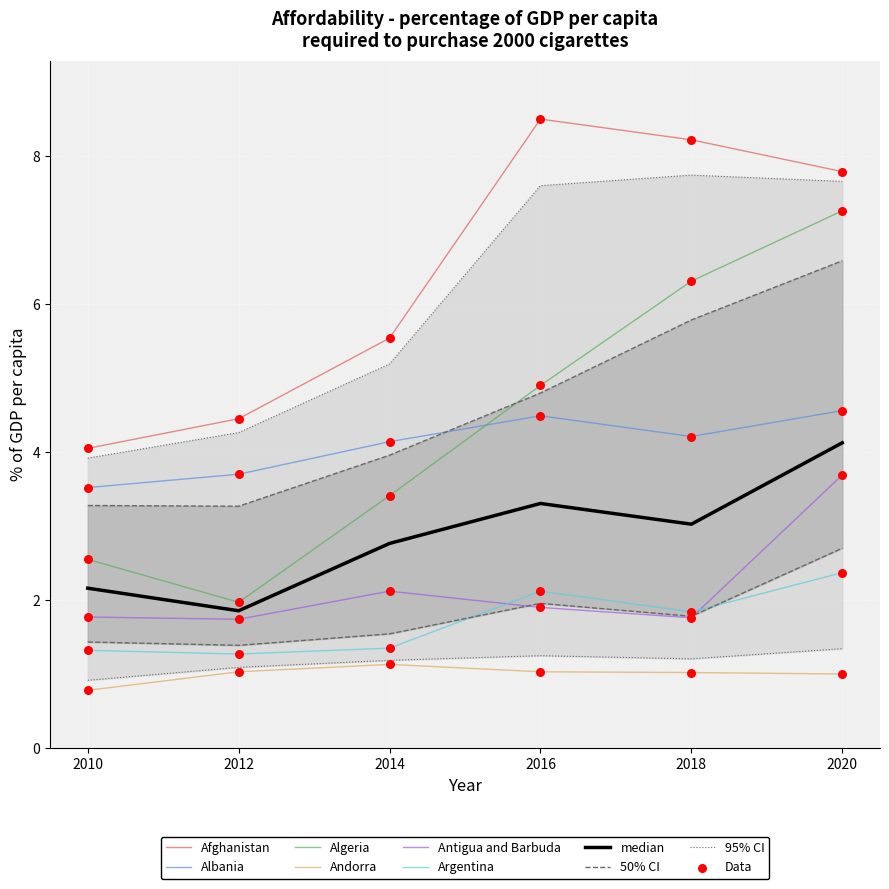

Which series has the largest Y range (max minus min)?

Algeria